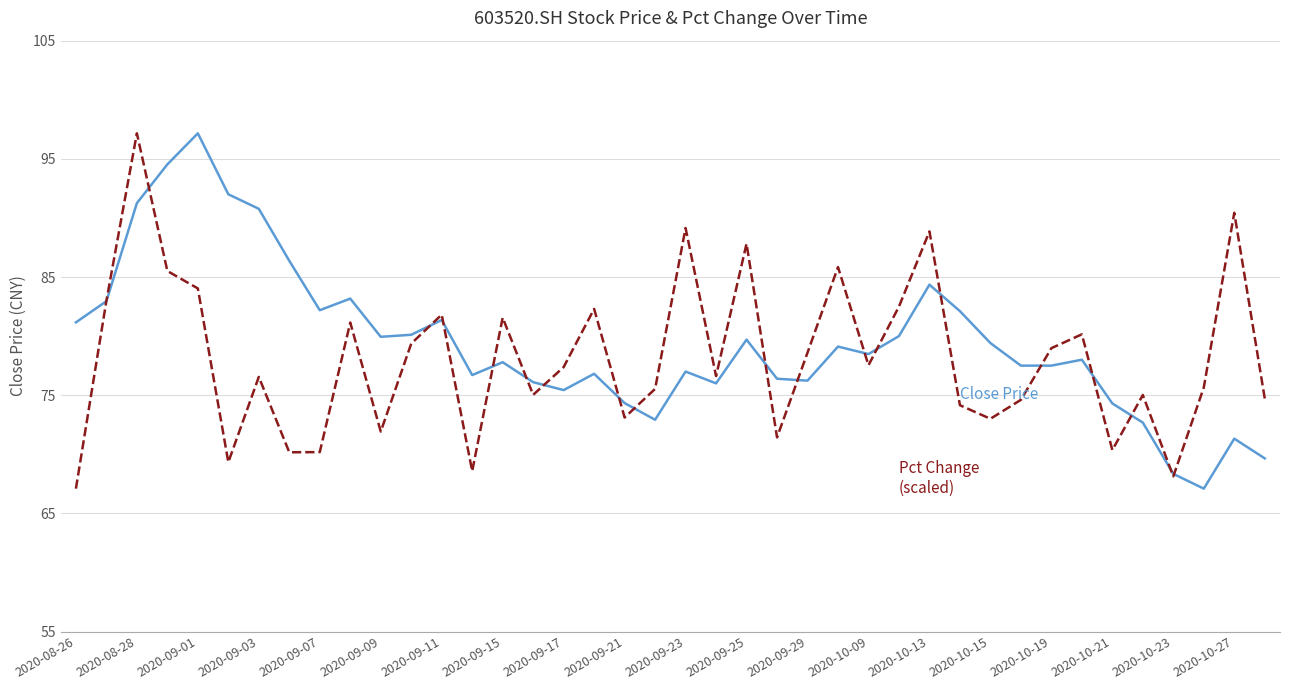

What is the maximum value shown in the chart?

97.2